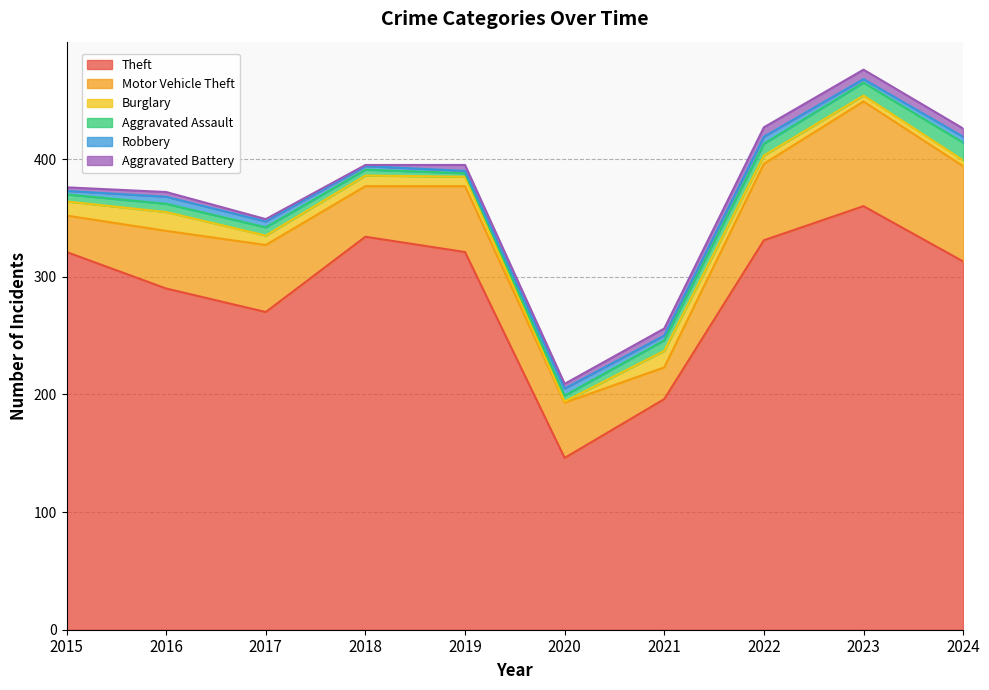

Where do Burglary and Aggravated Assault first cross each other?

2019 and 2020